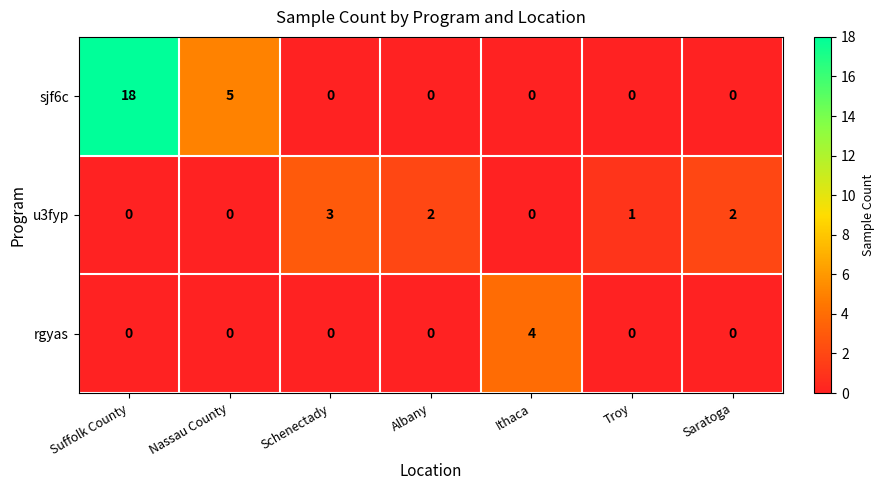

Rank the series by their maximum value, from lowest to highest.

u3fyp, rgyas, sjf6c